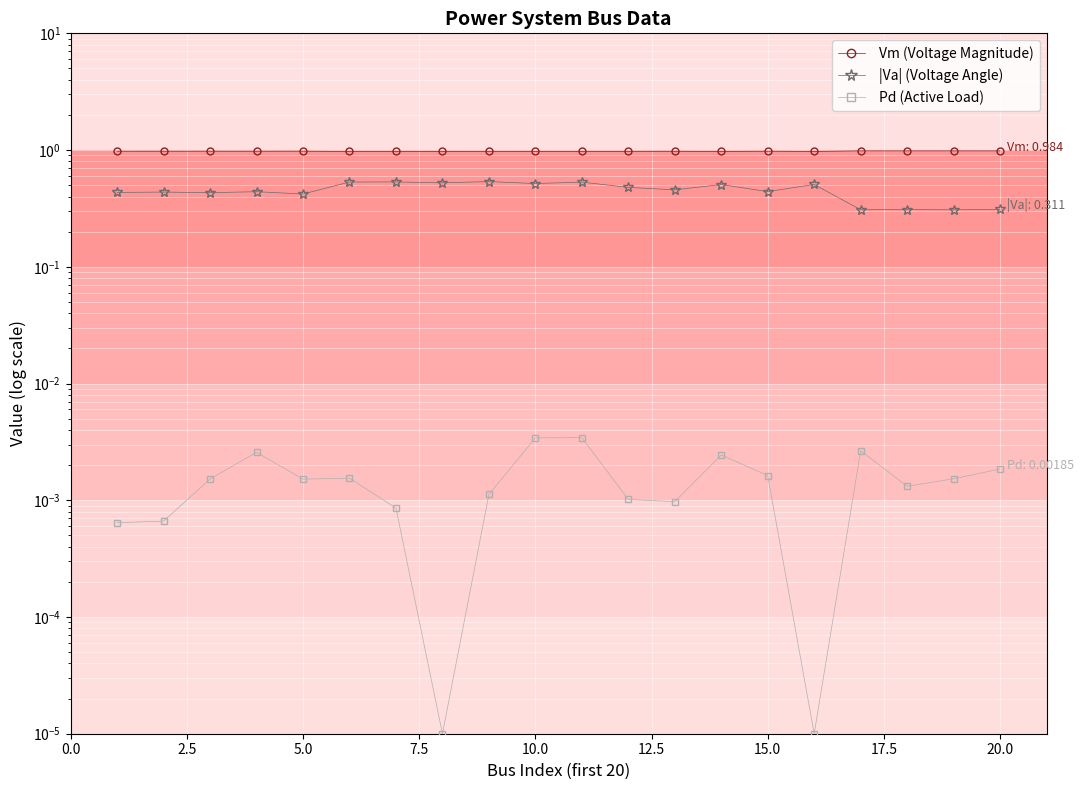

What are all the series names shown in the legend?

Vm (Voltage Magnitude), |Va| (Voltage Angle), Pd (Active Load)